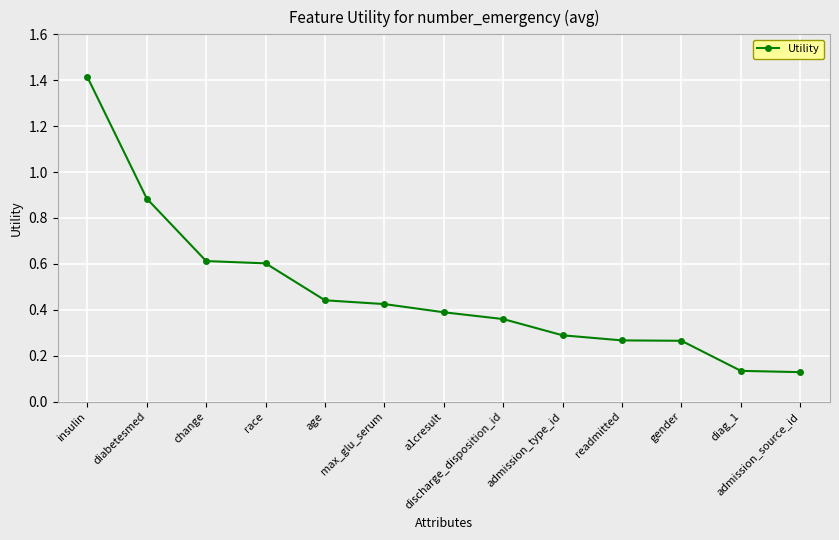

What is the value of the 3rd point from the left?

0.6